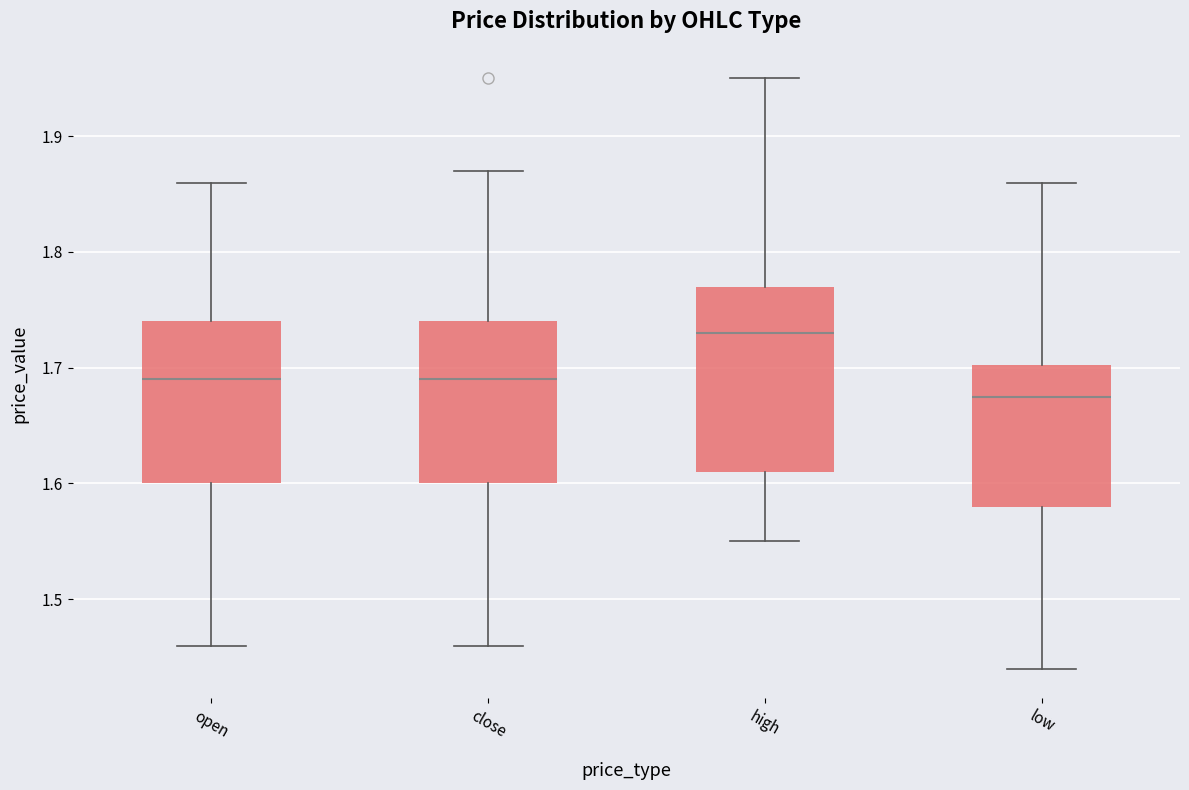

Comparing the boxes themselves (not the whiskers), which one is the tallest?

high